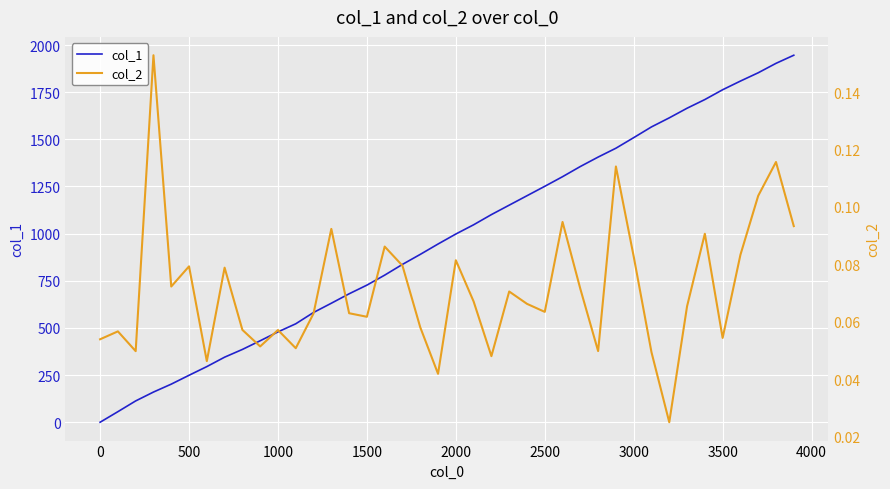

The value of col_1 at 3500 is 946.8. True or false?

False